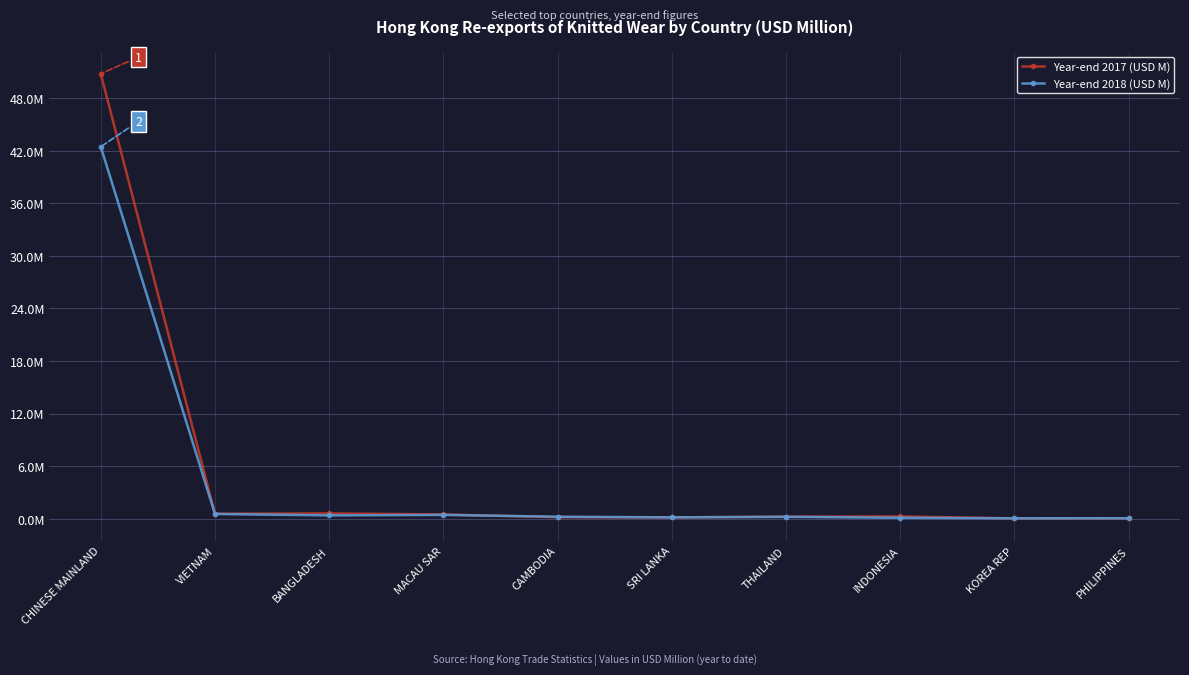

Is this an area chart (filled region under the line)?

No